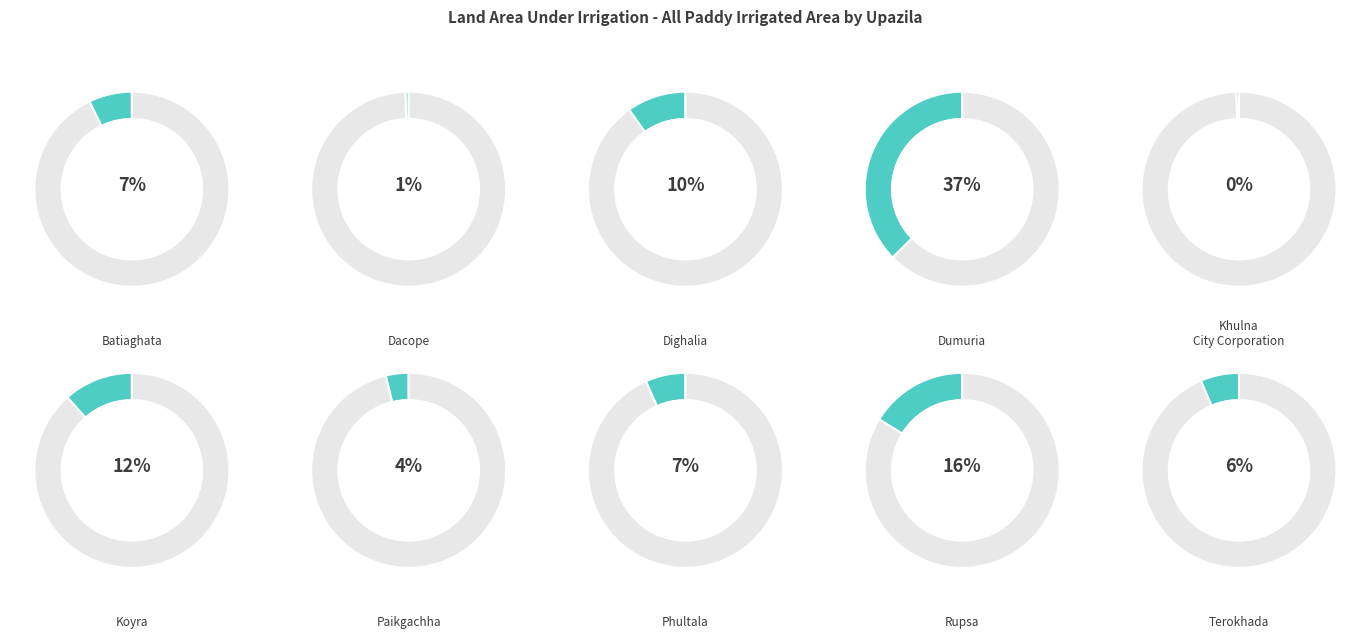

Count the number of slices in the pie.

10